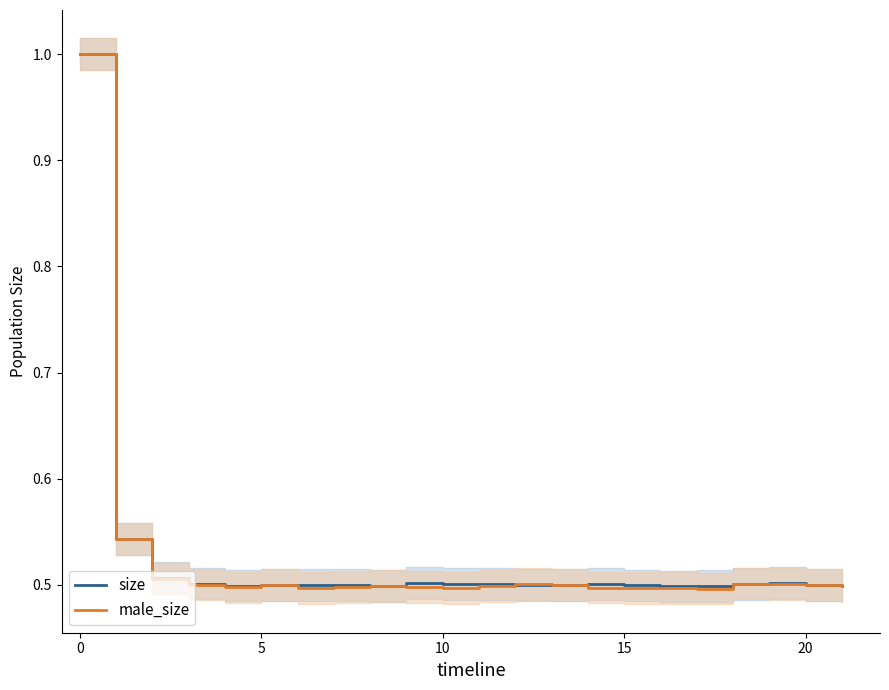

Count the number of categories in the chart.

22